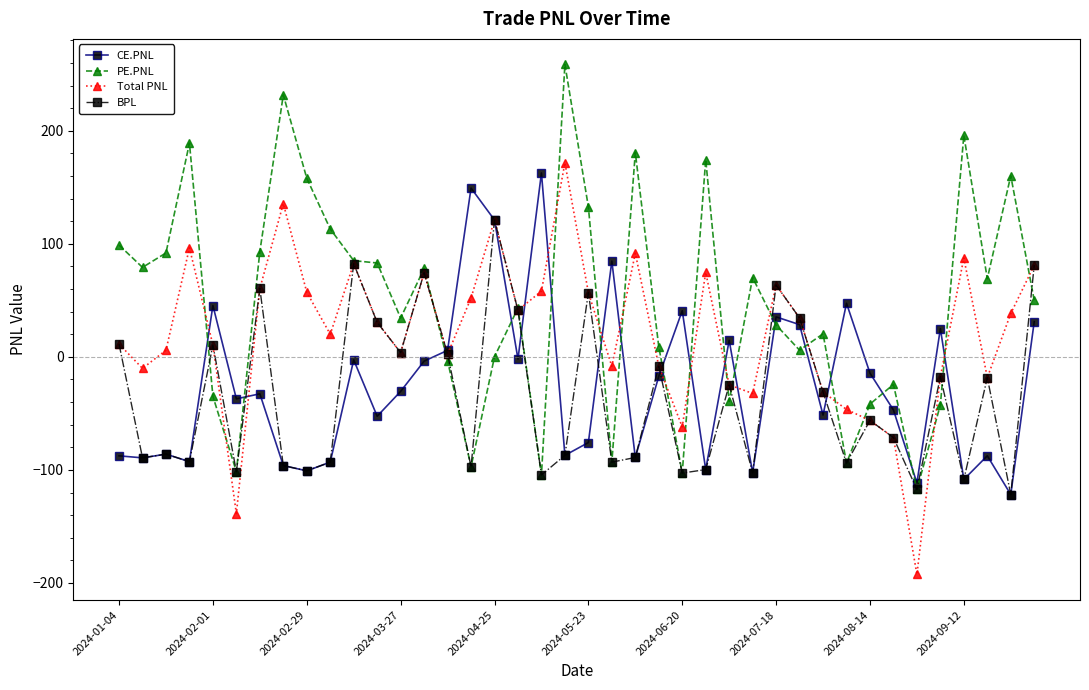

What is the maximum value shown in the chart?

258.7